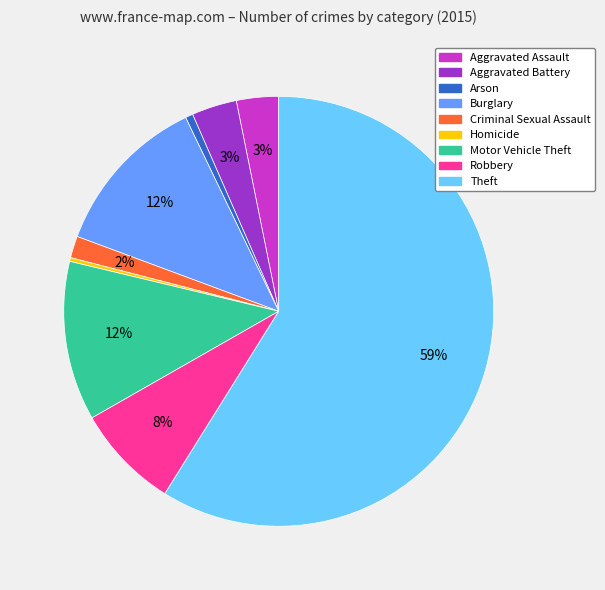

The Theft slice represents 72% of the pie. True or false?

False